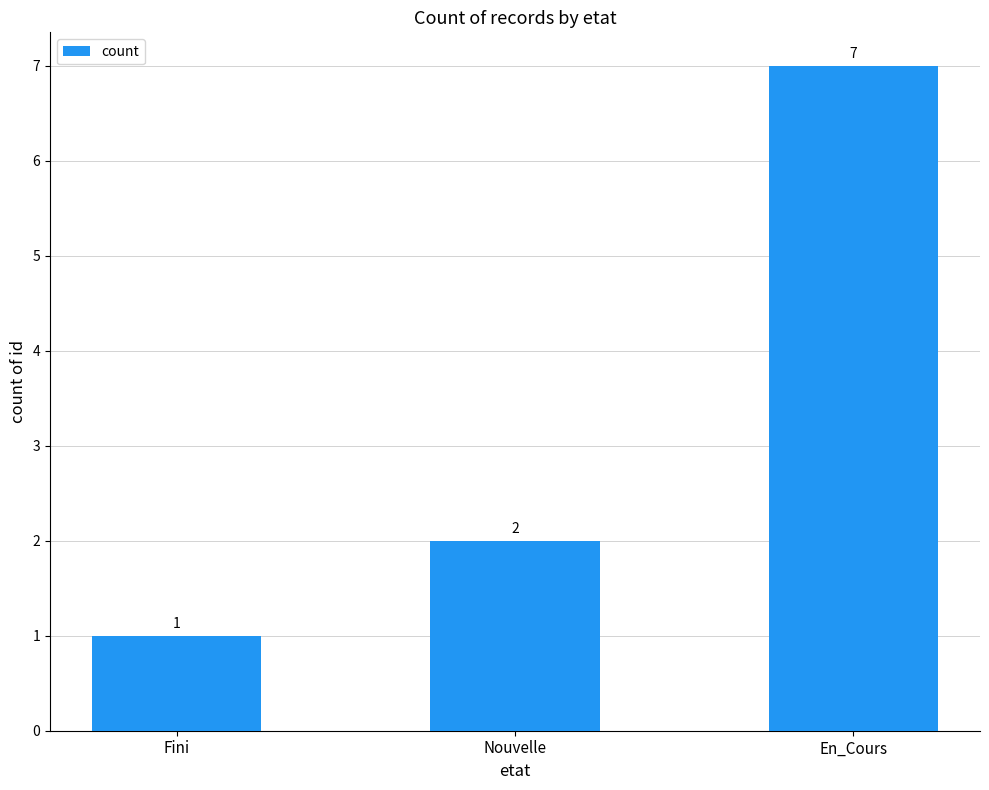

Count the values in the range 1 to 7.

3